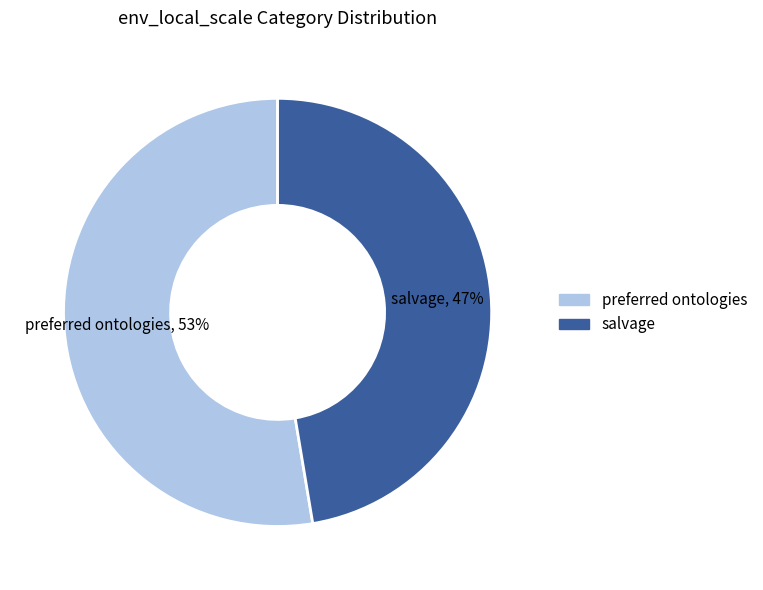

Is the sum of salvage and preferred ontologies greater than half?

Yes